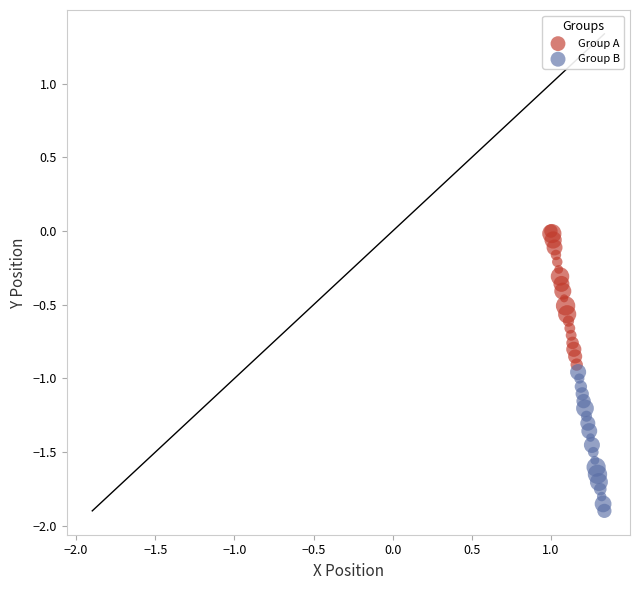

Which series contains the lowest Y value?

Group B